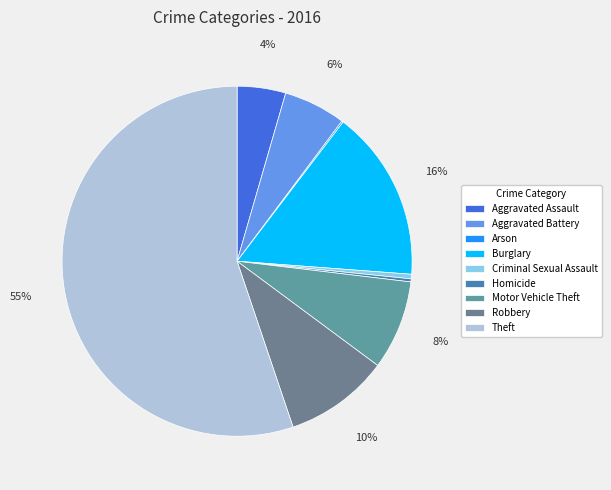

Does Theft represent more than half of the total?

Yes